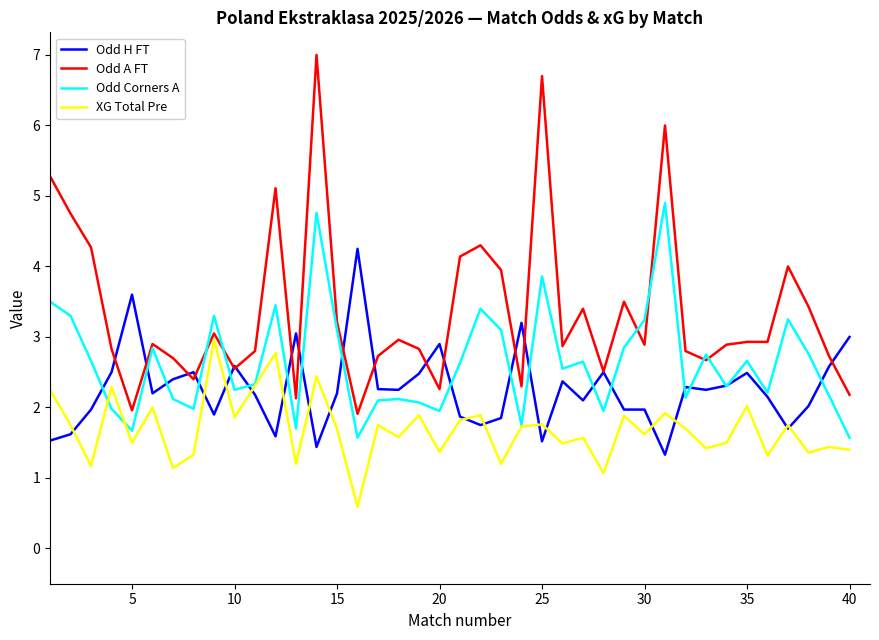

How many series are shown in this chart?

4